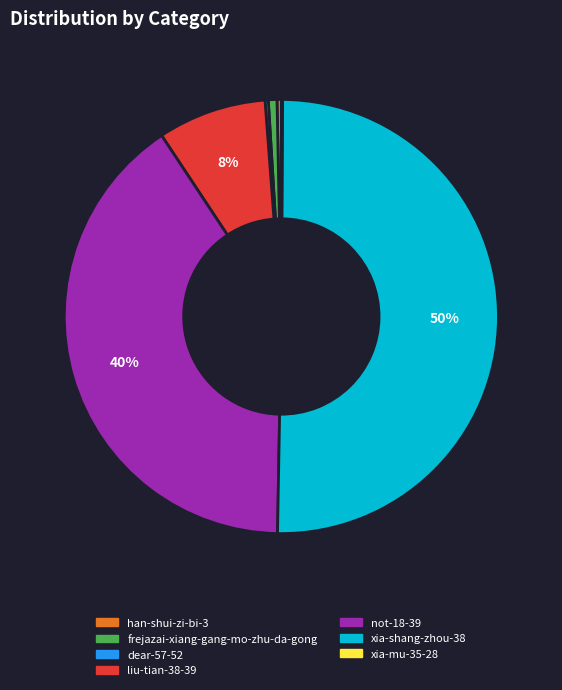

What is the largest slice in the pie chart?

xia-shang-zhou-38